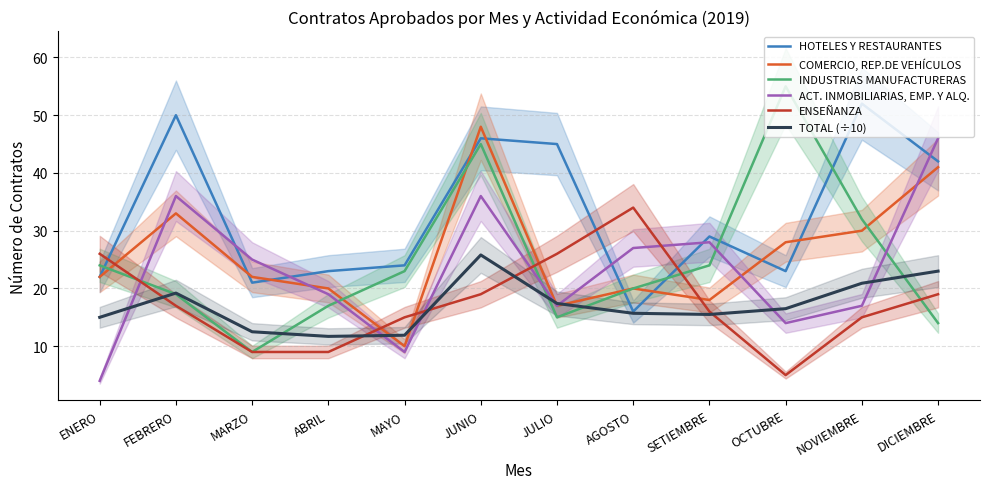

Does the chart display data point markers on the line(s)?

No